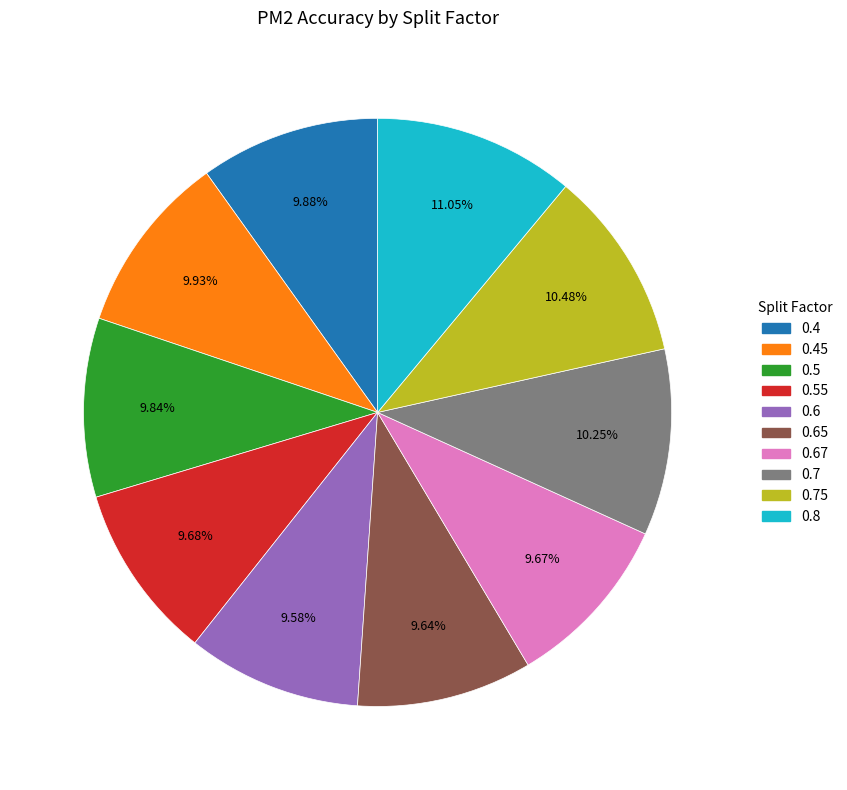

Does any single category account for the majority?

No